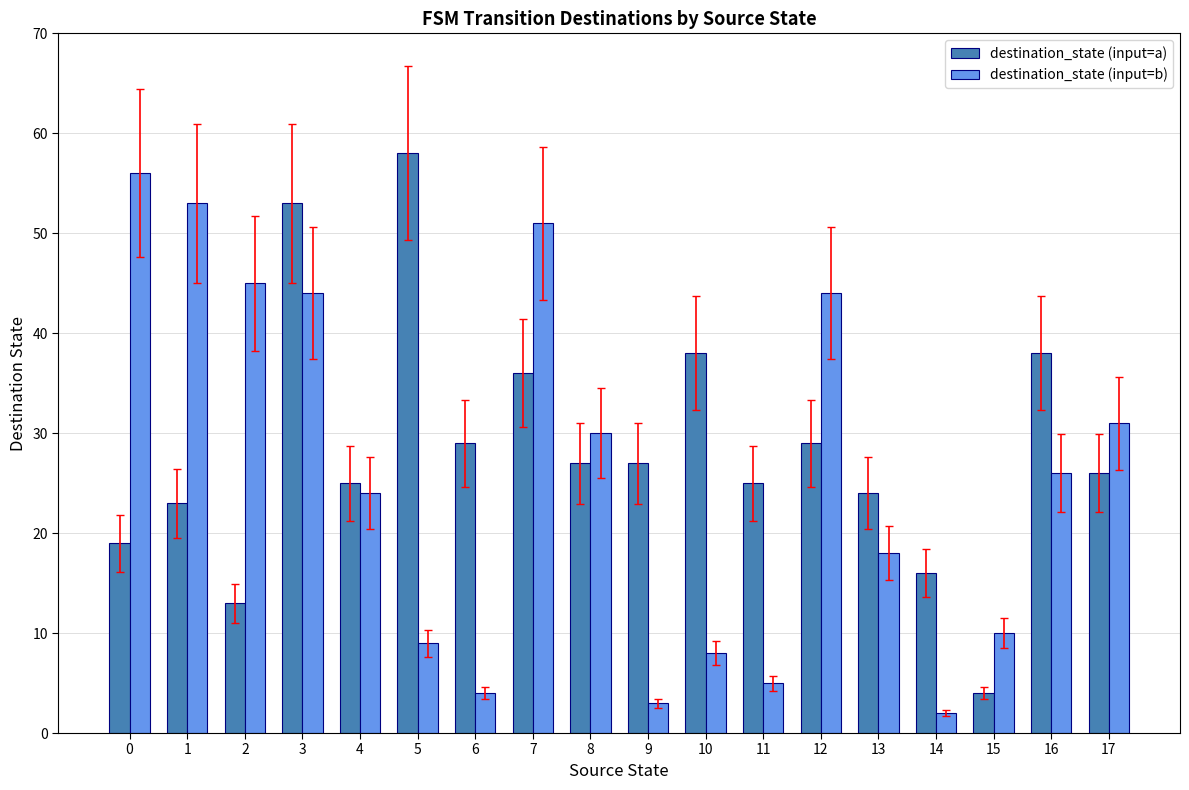

Between 0 and 14, which series saw the biggest shift?

destination_state (input=b)